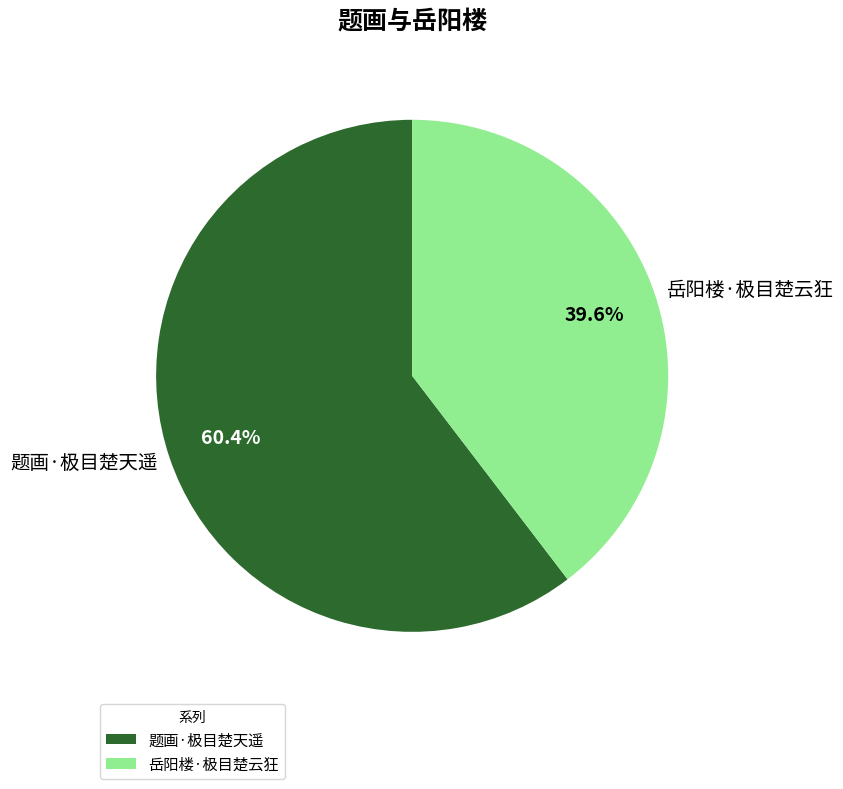

What is the smallest slice in the pie chart?

岳阳楼·极目楚云狂